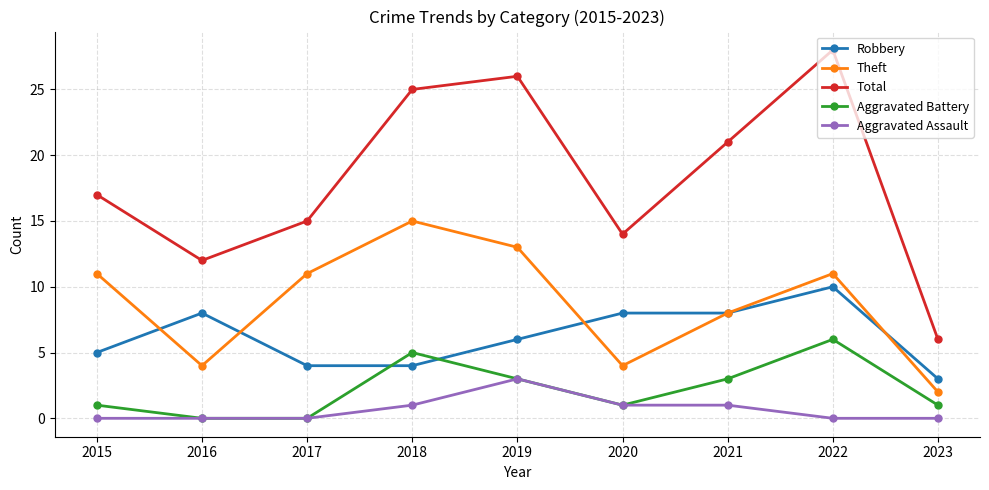

Which series has the widest spread of values?

Total